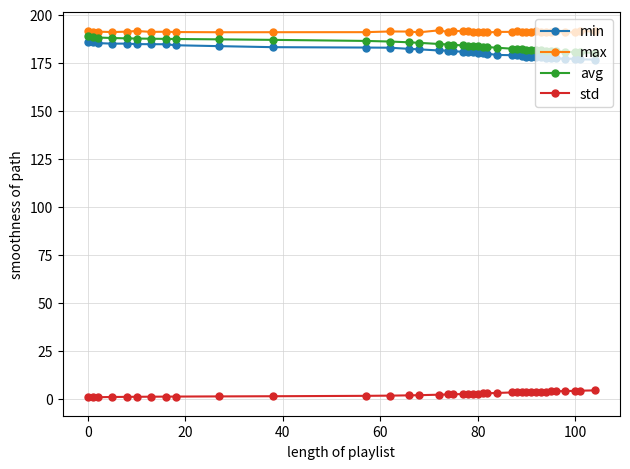

What is the minimum value shown in the chart?

0.8